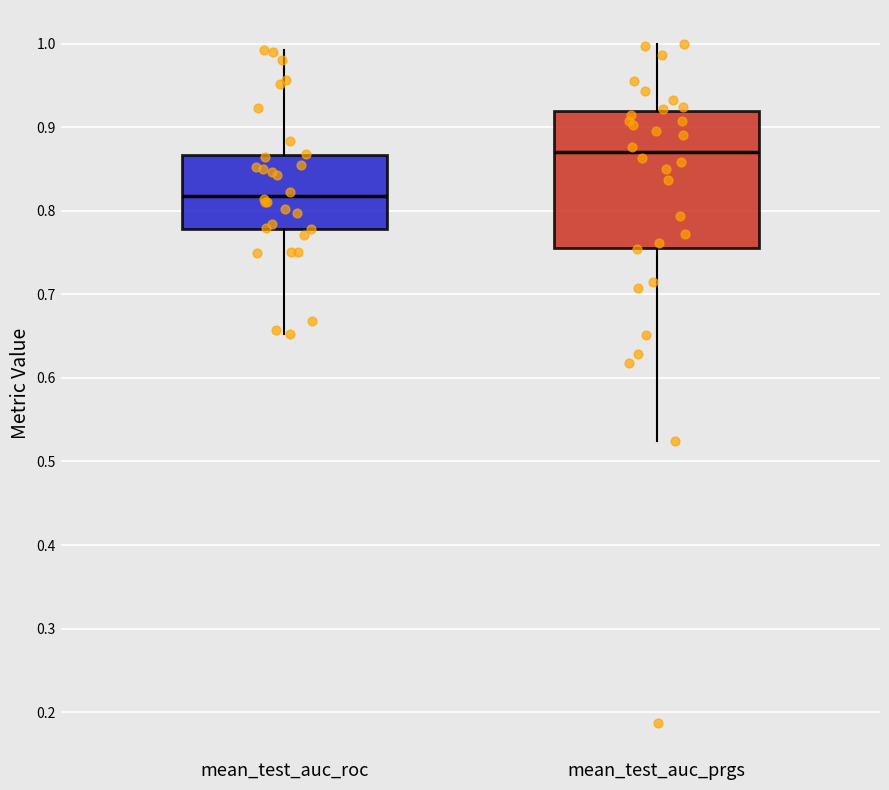

Reading left to right, transcribe this box plot: for each box, give where its median line is, the range the box spans, and where its two whiskers end, as read against the y-axis. The values are not printed on the chart, so give them approximately, as read against the axis.

mean_test_auc_roc: median 0.82, box 0.78 to 0.87, whiskers 0.65 to 0.99
mean_test_auc_prgs: median 0.87, box 0.76 to 0.92, whiskers 0.52 to 1.00